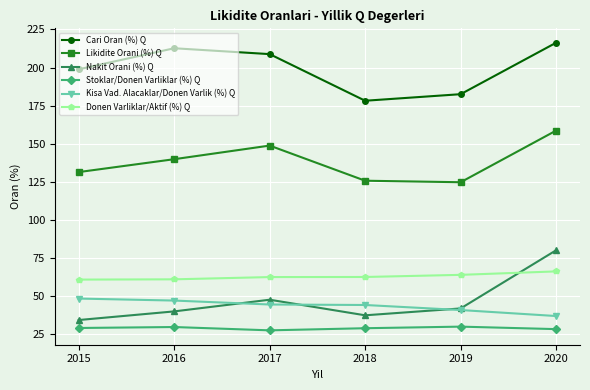

What is the value of the Nakit Orani (%) Q point at the 1st from the left?

34.5